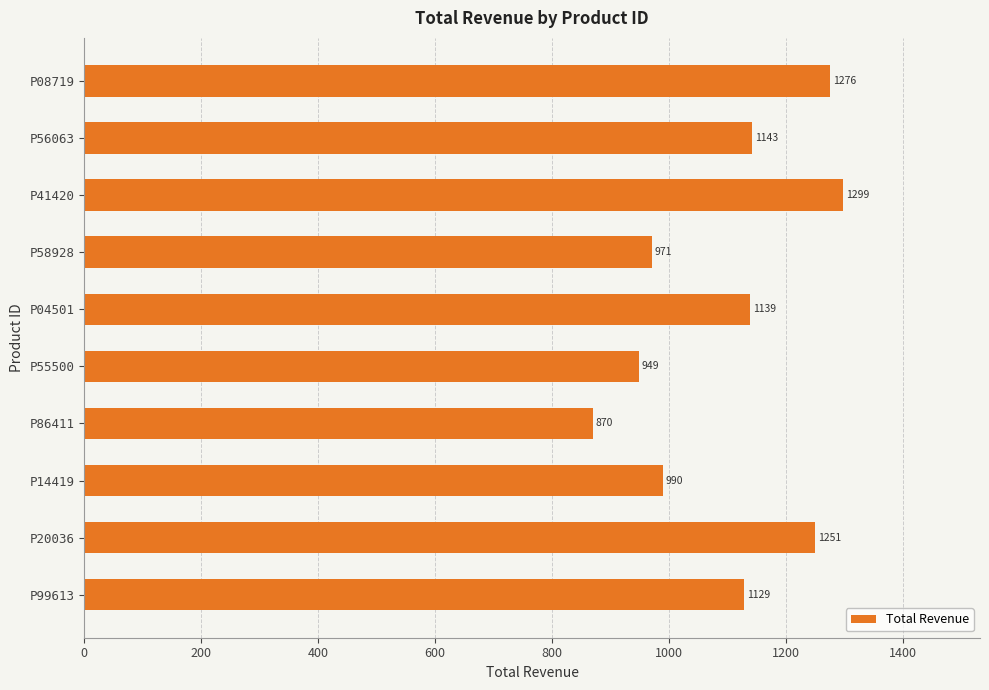

Are the bars horizontal?

Yes